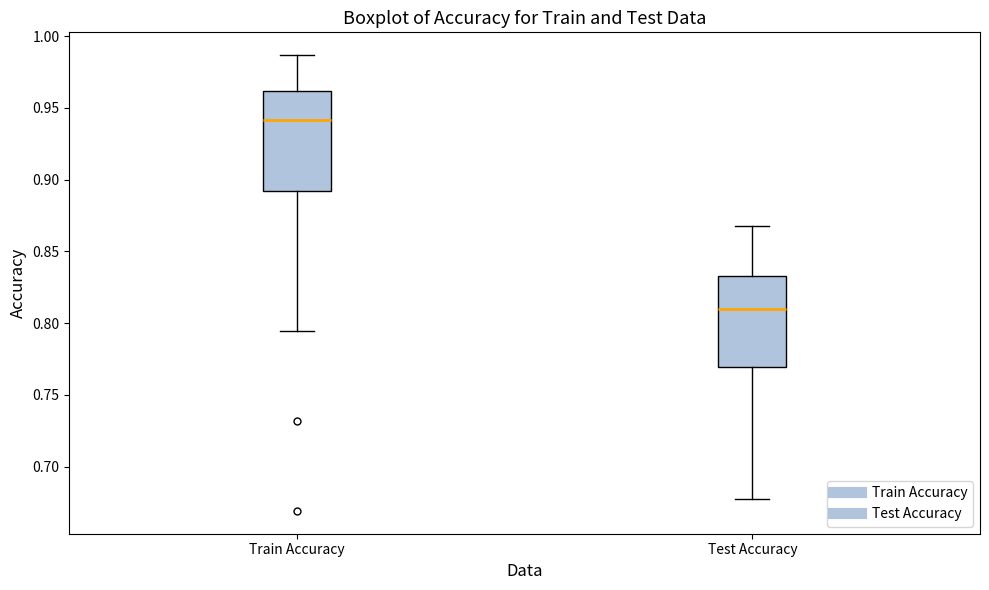

Where does the lower whisker of the box for Test Accuracy end on the y-axis? The values are not printed on the chart, so give them approximately, as read against the axis.

0.675